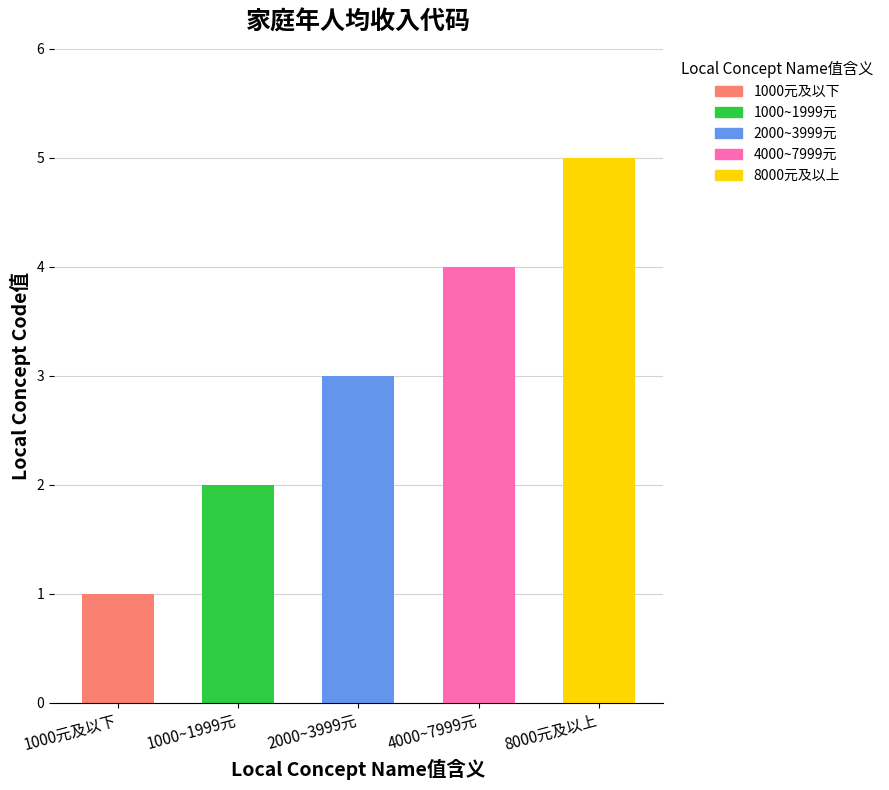

How many values are below 3?

2